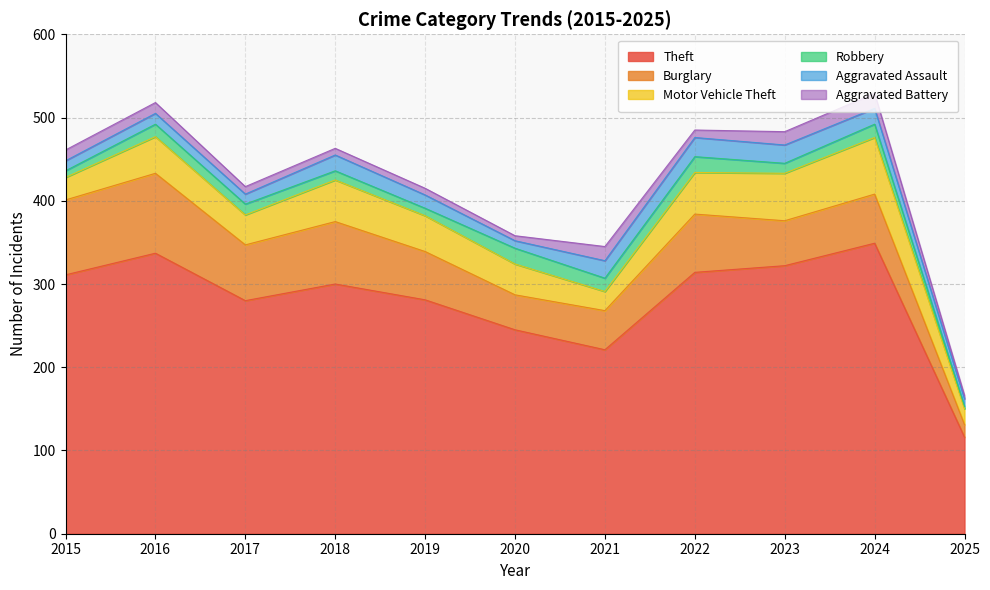

What is the value of the Aggravated Assault point at the 8th from the left?

23